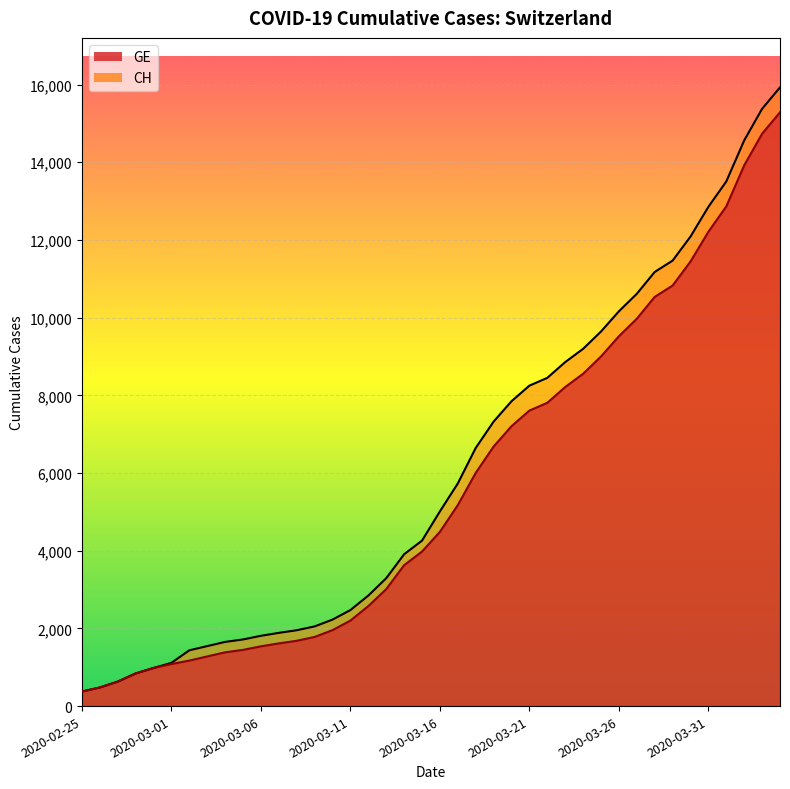

At which category is the sum across all series the highest?

2020-04-04